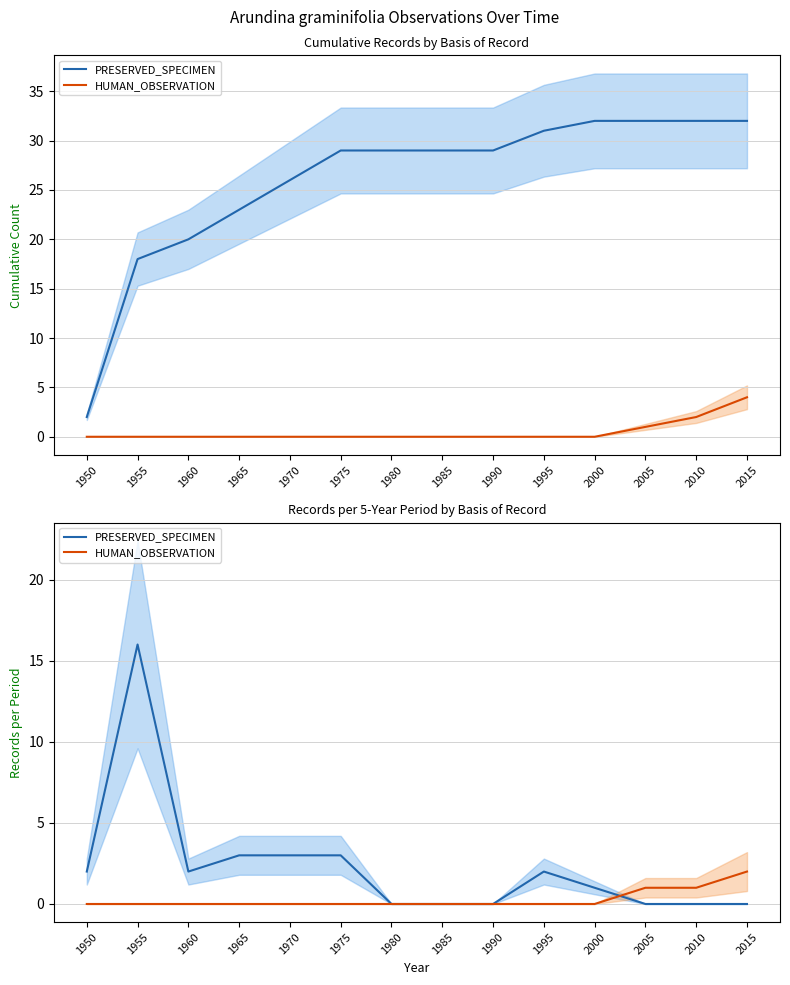

True or false: HUMAN_OBSERVATION has more than 1 interior local peaks.

False